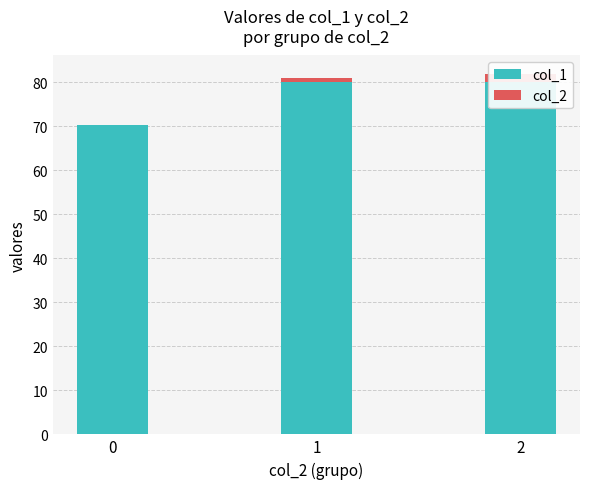

What are all the series names shown in the legend?

col_1, col_2